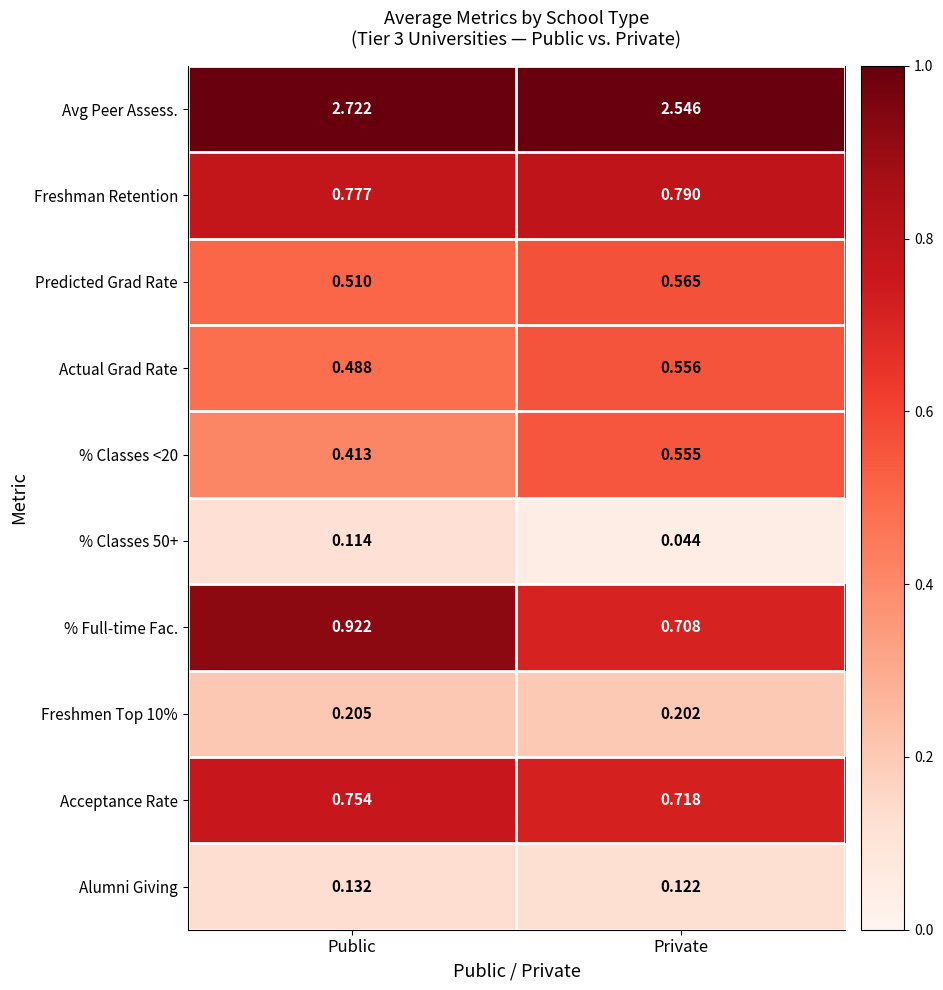

Which series changed the most between Public and Private?

% Full-time Fac.